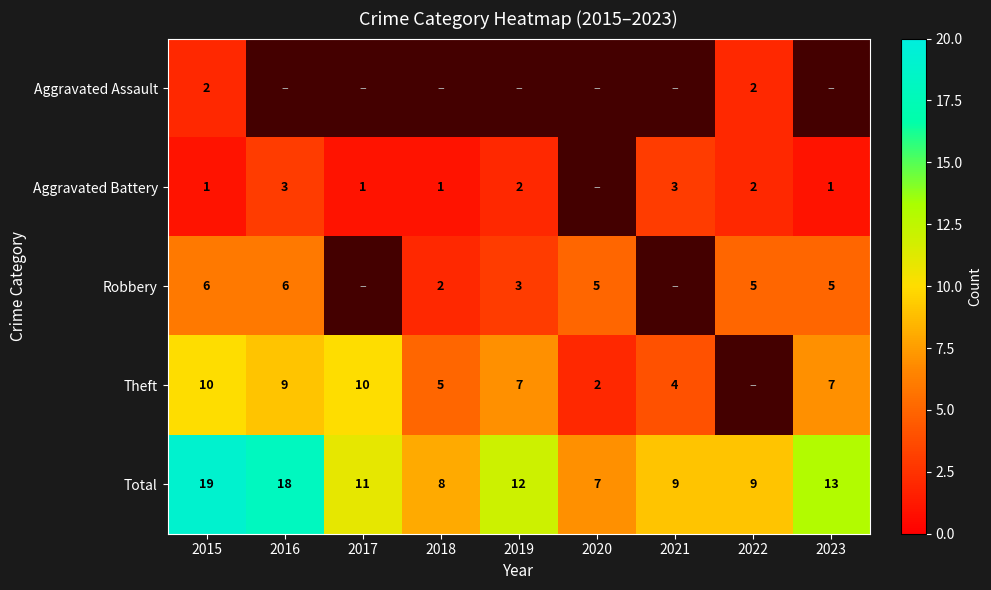

At which category is the sum across all series the highest?

2015